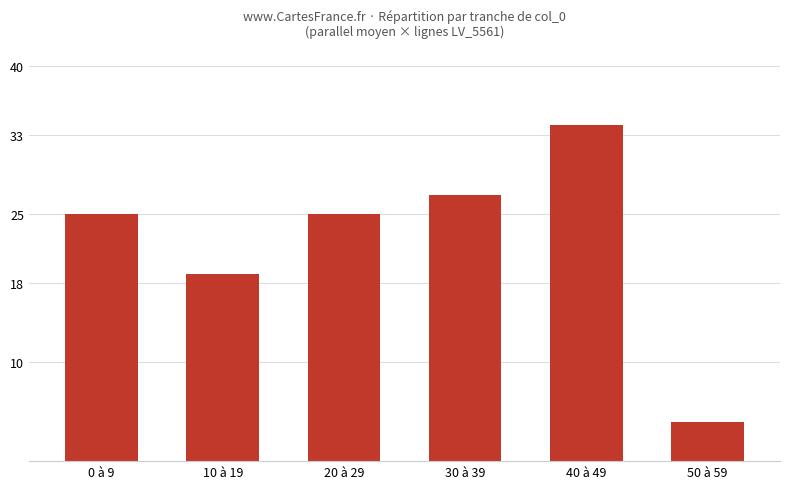

Between 50 à 59 and 10 à 19, which is larger?

10 à 19